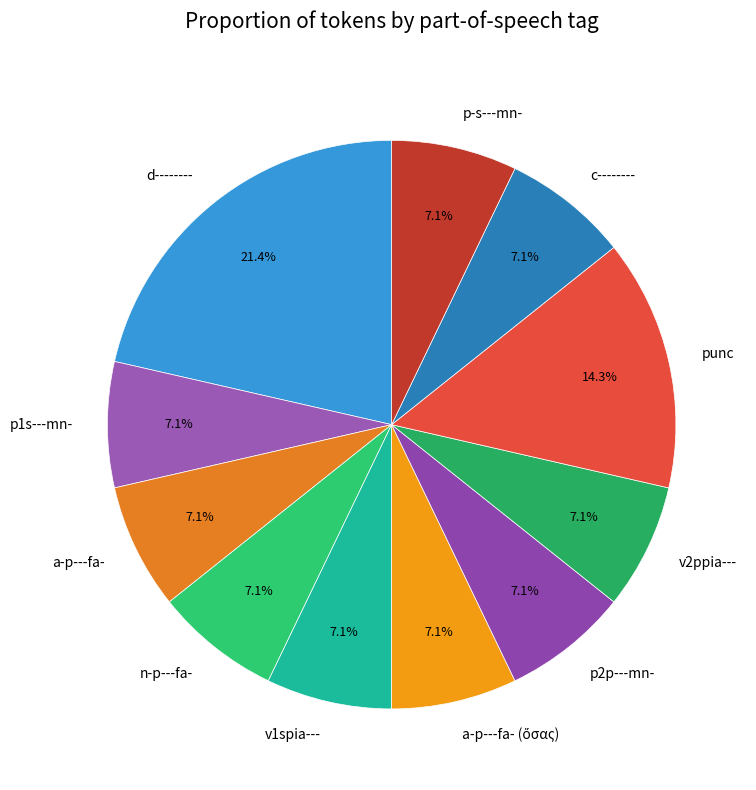

To the nearest percent, what is the combined percentage of v2ppia--- and punc?

21%